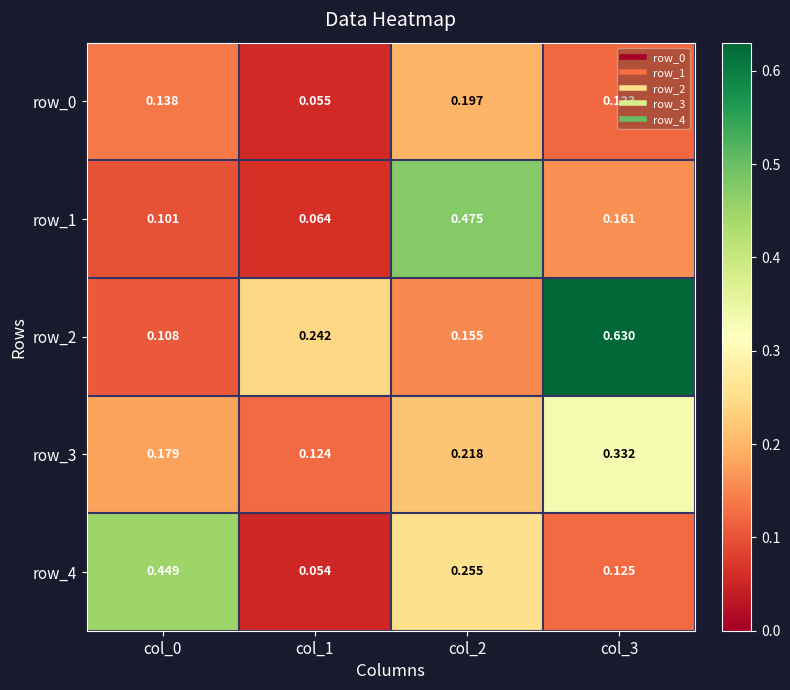

Is the value of row_3 at col_1 greater than the value of row_2 at col_3?

No